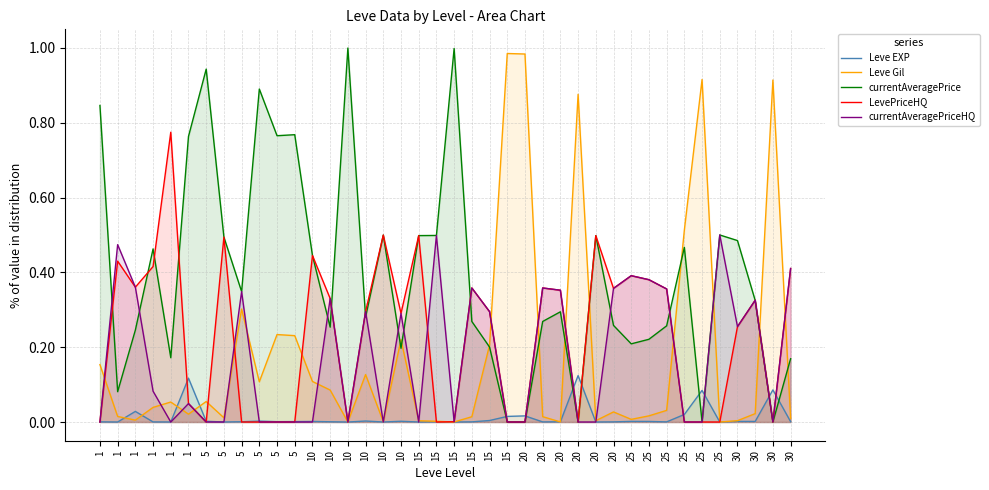

Is it true that currentAveragePrice equals 0.5 at 30?

False